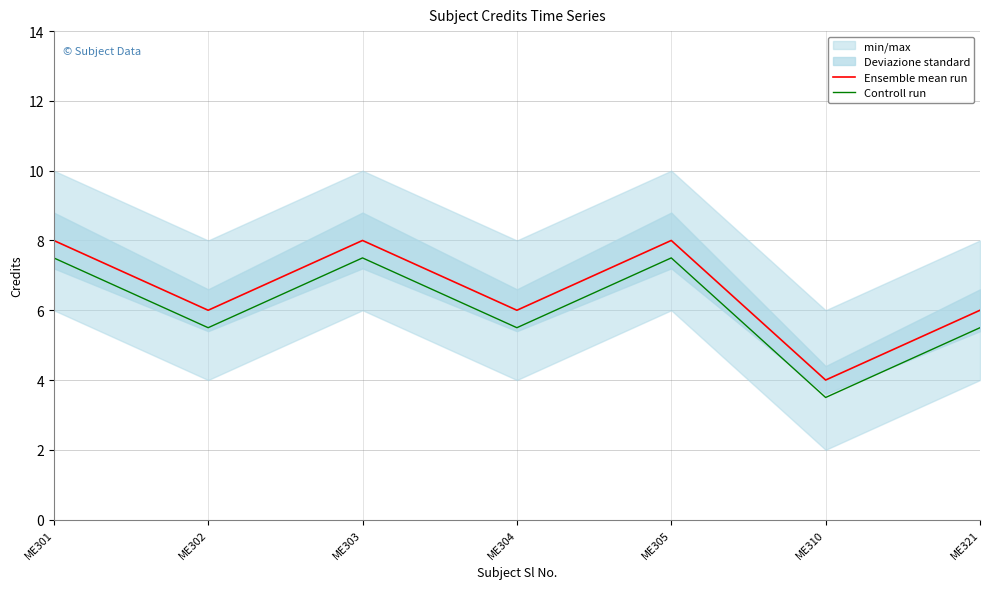

True or false: Ensemble mean run and Controll run intersect in this chart.

False